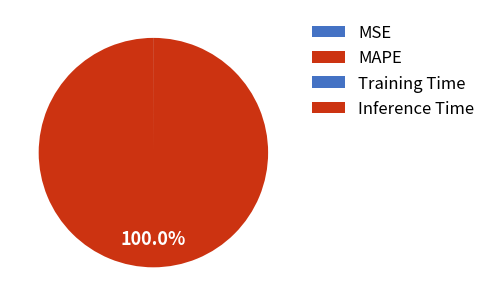

How much of the chart is everything except Inference Time?

100.0%